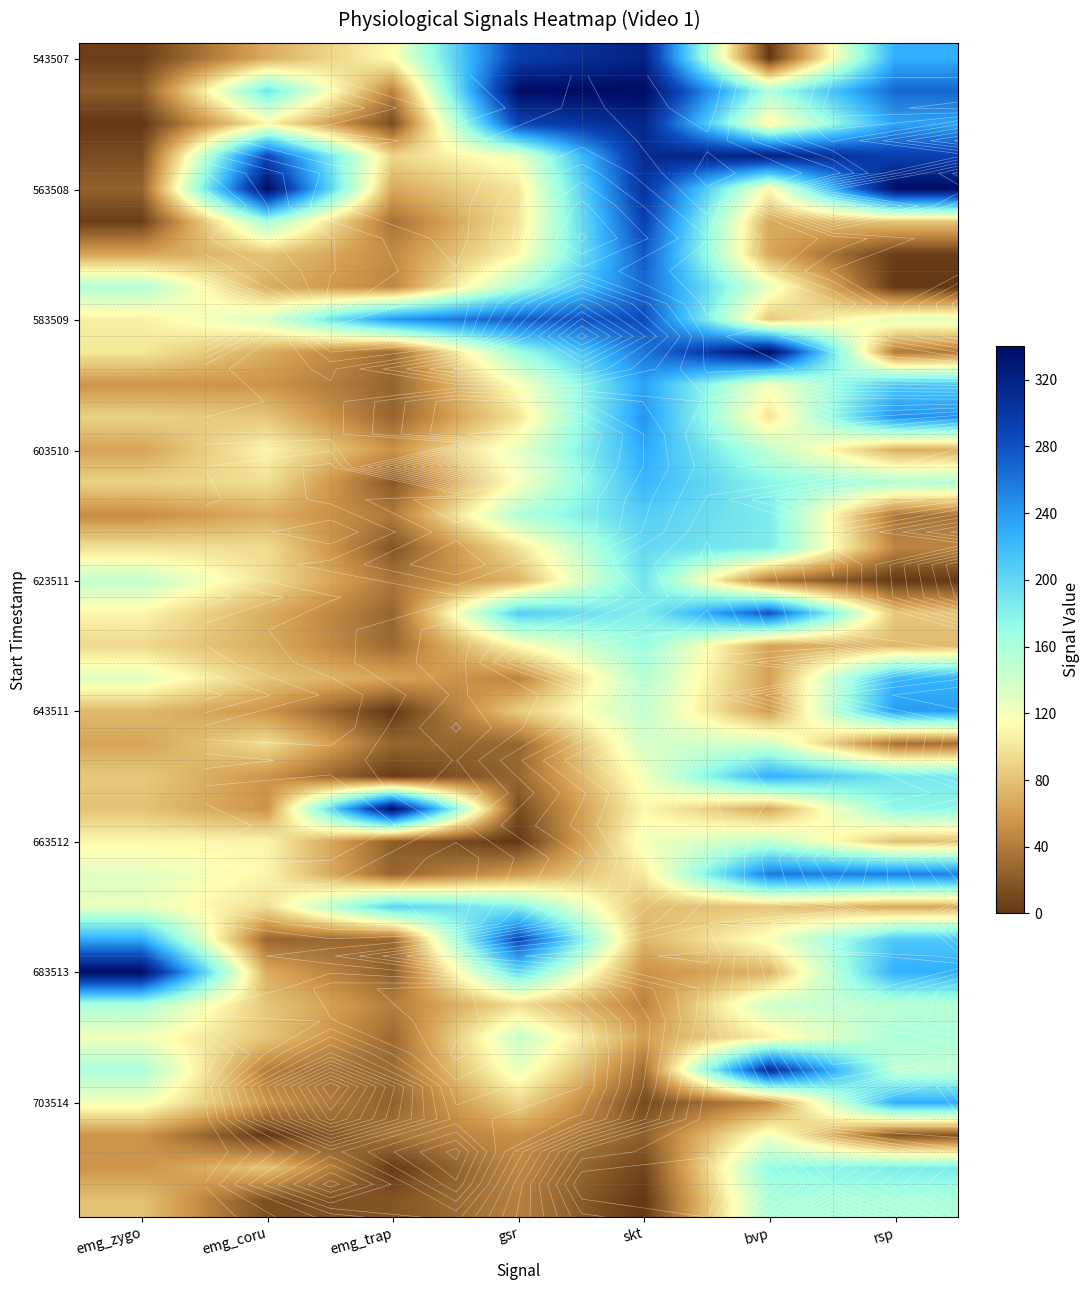

What is the difference between the second highest and minimum values in the 583509 series?

192.0